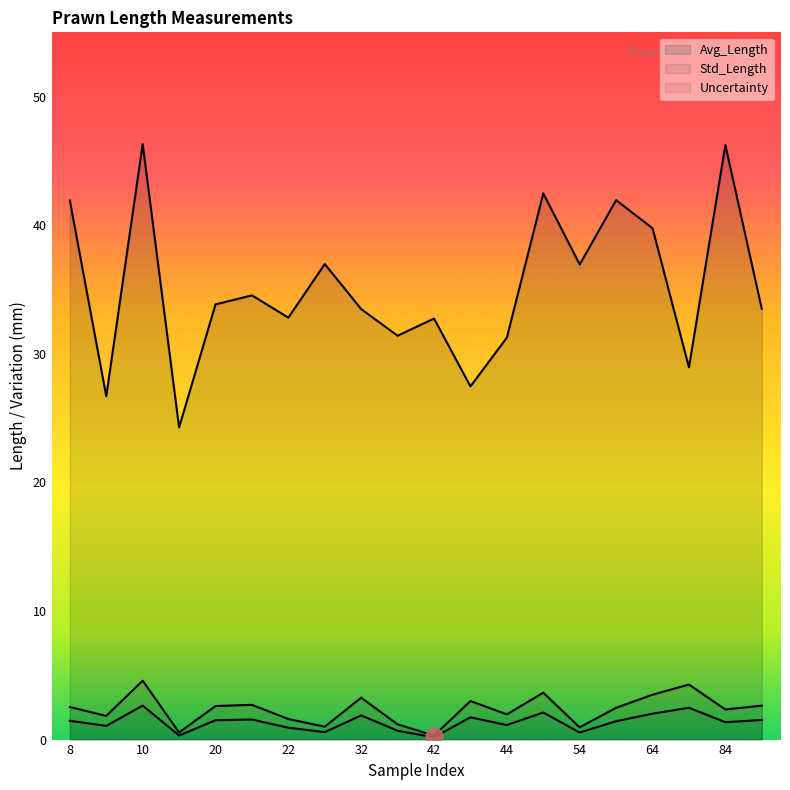

Is it true that Std_Length equals 3.3 at 84?

False